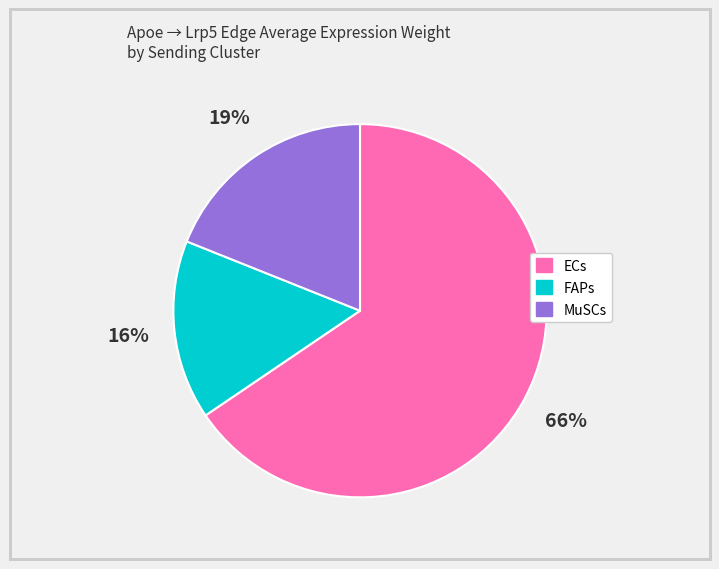

True or false: FAPs accounts for 4% of the total.

False